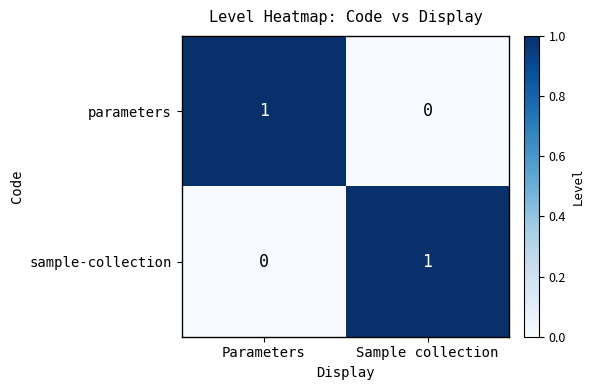

True or false: parameters has a value of 0 at Sample collection.

True